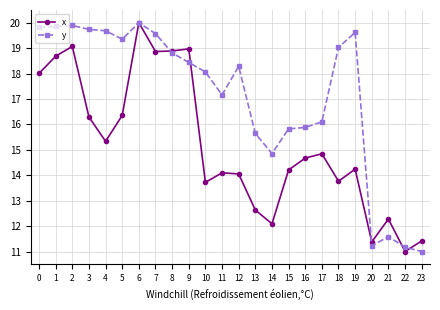

At how many categories does at least one series exceed 15?

19